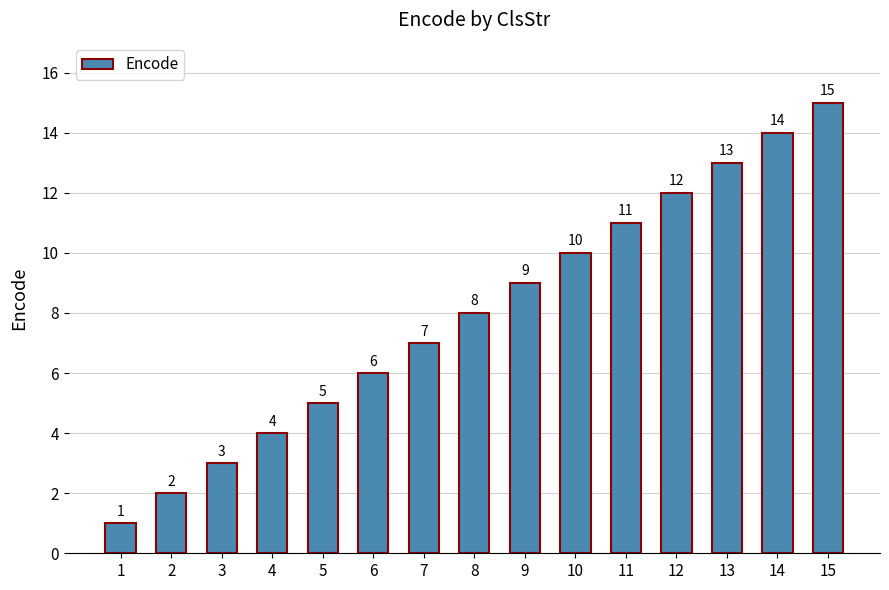

List the labels in order of value, largest first.

15, 14, 13, 12, 11, 10, 9, 8, 7, 6, 5, 4, 3, 2, 1